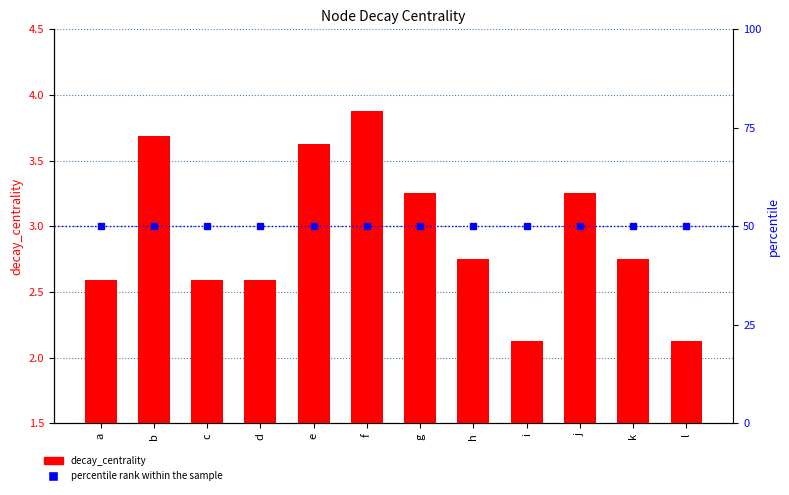

What is the difference between the values at g and f?

0.6